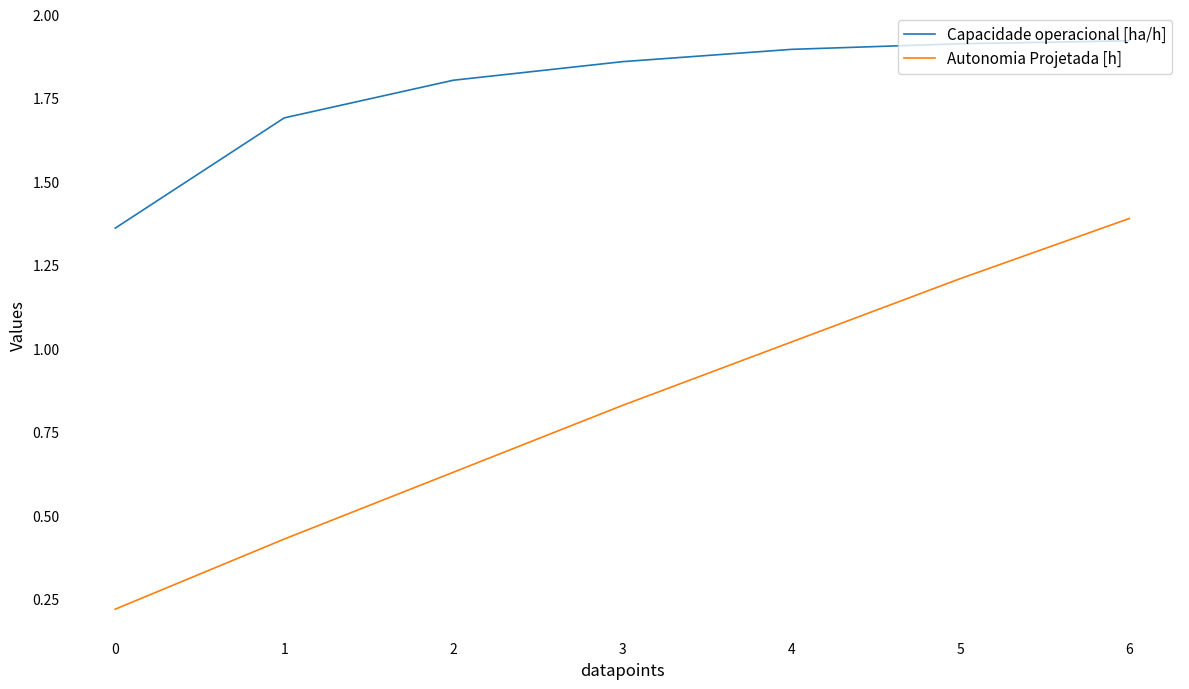

True or false: Autonomia Projetada [h] has more than 2 interior local peaks.

False